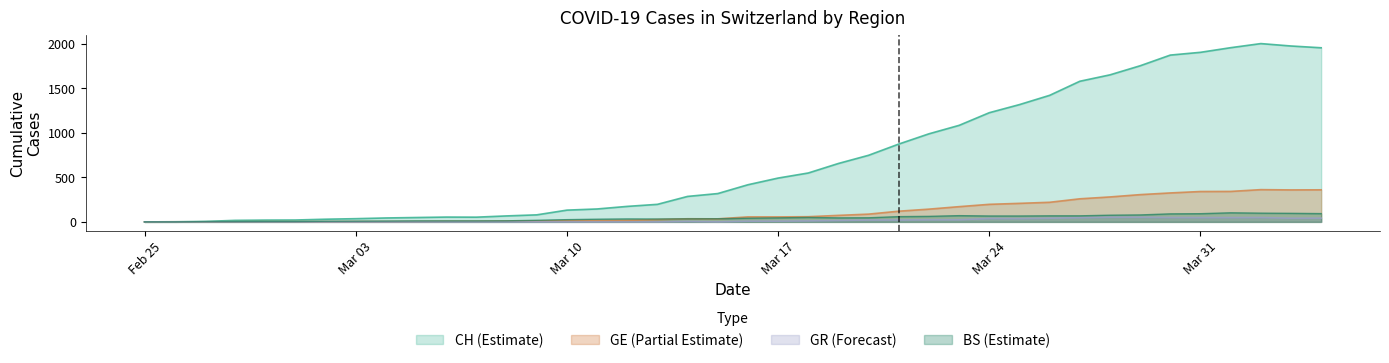

True or false: GR and CH cross at least once.

False